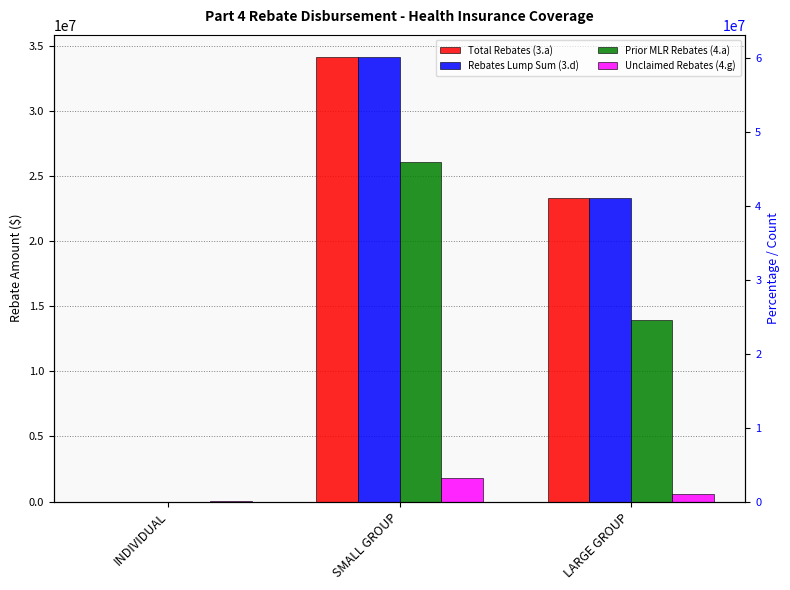

Count the Unclaimed Rebates (4.g) values in the range 14566 to 1833532.

3